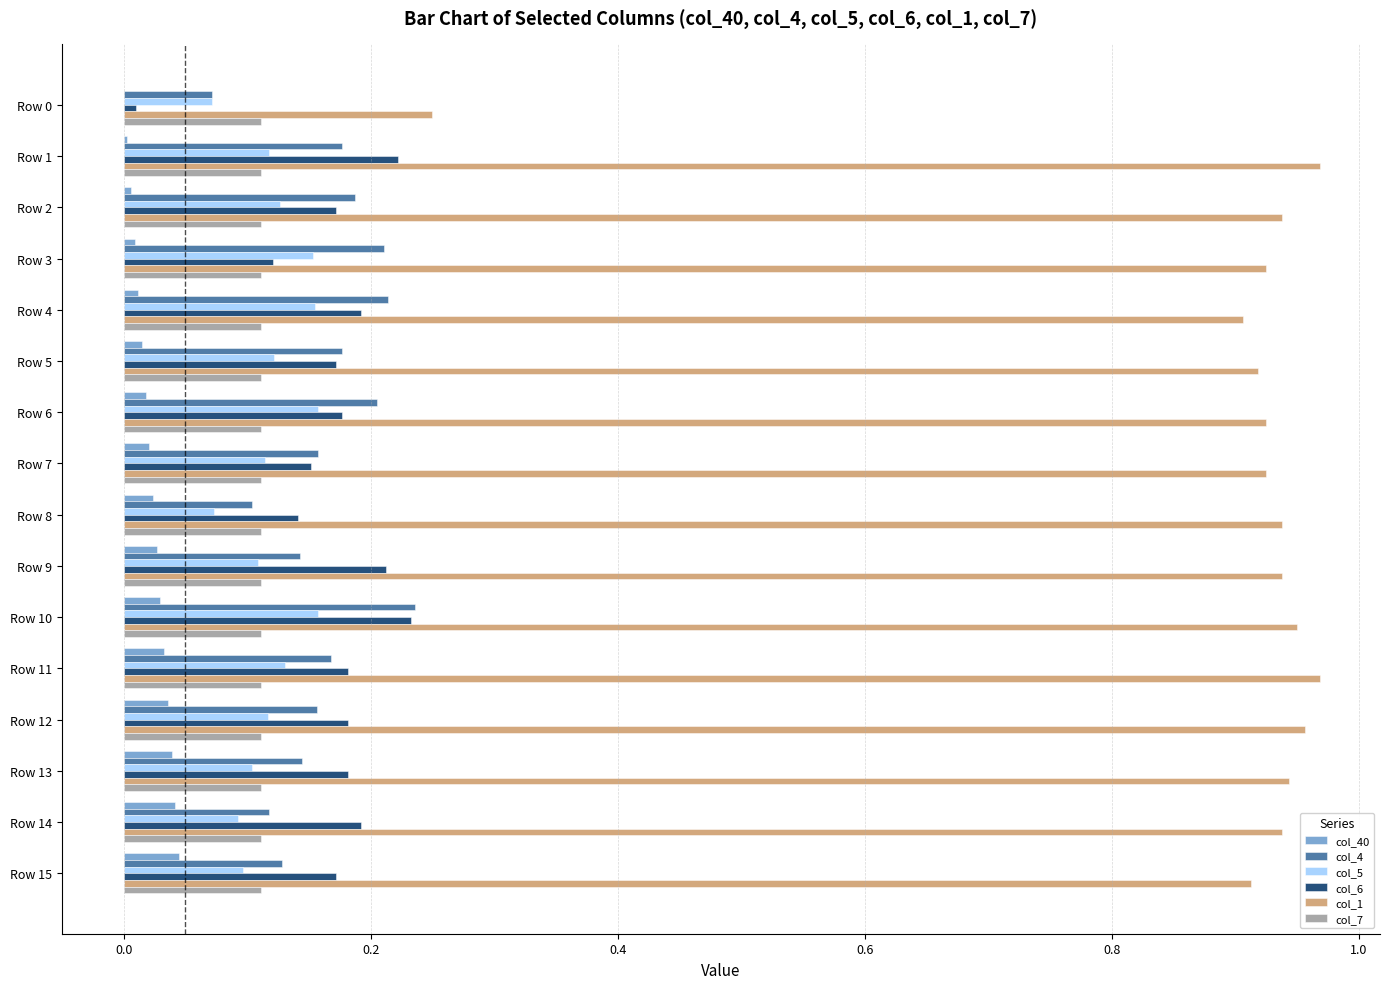

Is it true that col_4 equals 0.2 at Row 6?

True